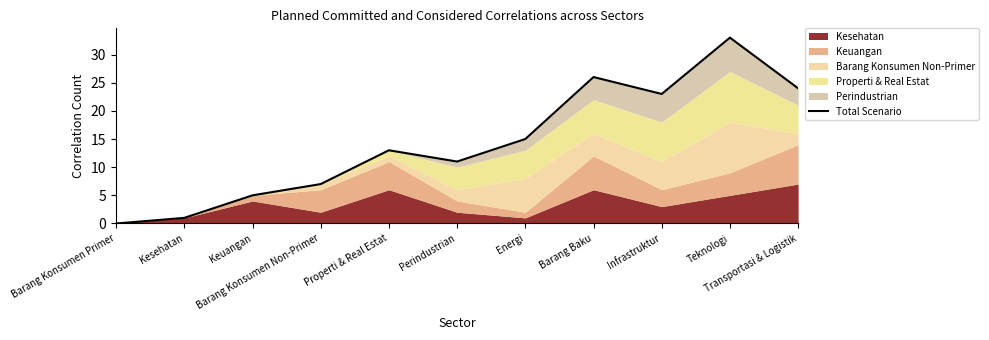

Reading left to right, transcribe all the data shown in this chart.

Barang Konsumen Primer=0	Kesehatan=1	Keuangan=5	Barang Konsumen Non-Primer=7	Properti & Real Estat=13	Perindustrian=11	Energi=15	Barang Baku=26	Infrastruktur=23	Teknologi=33	Transportasi & Logistik=24